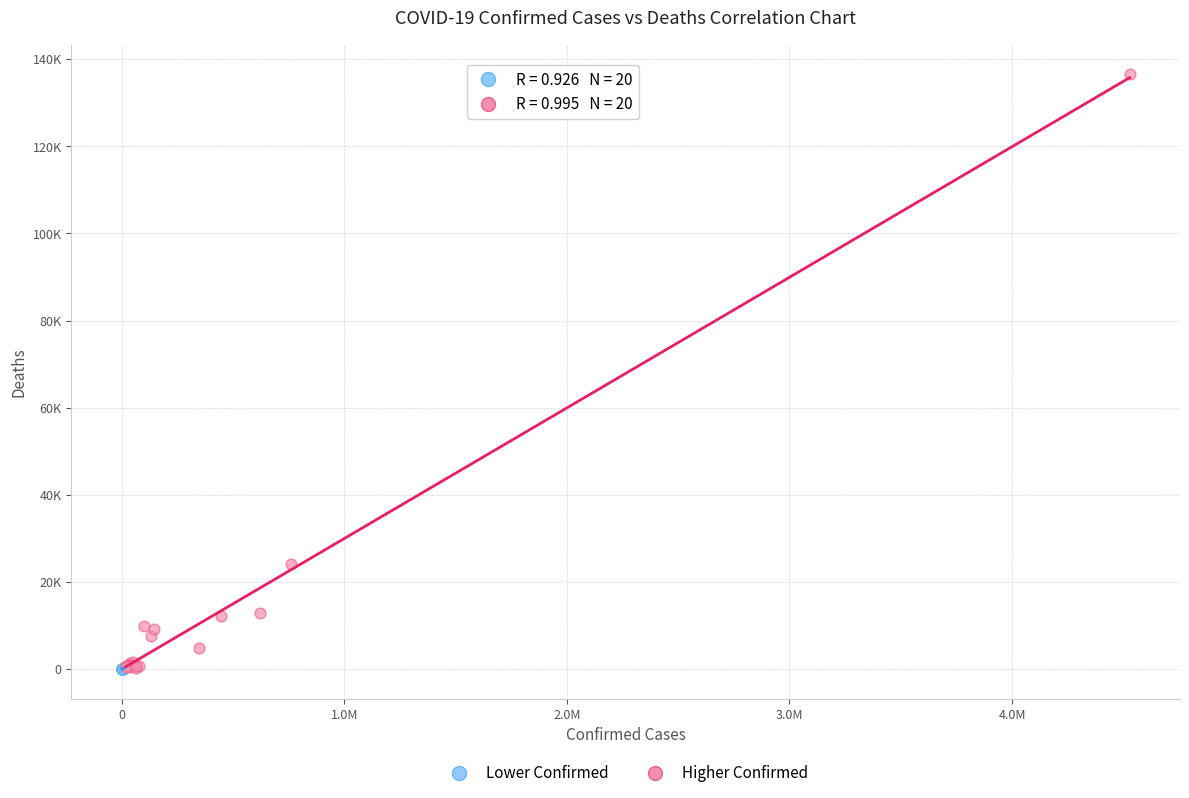

What are all the series names shown in the legend?

Lower Confirmed, Higher Confirmed